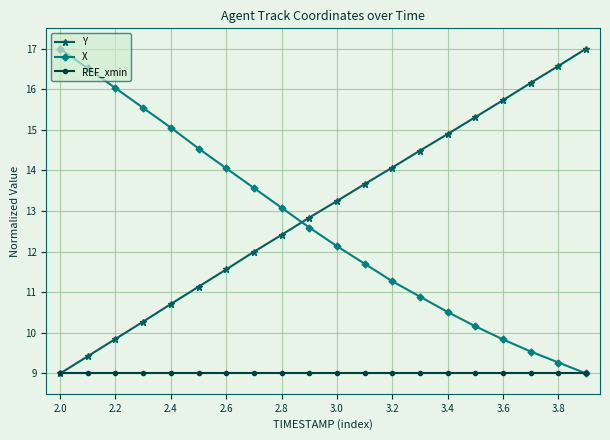

What is the value of the X point at the 15th from the left?

10.5